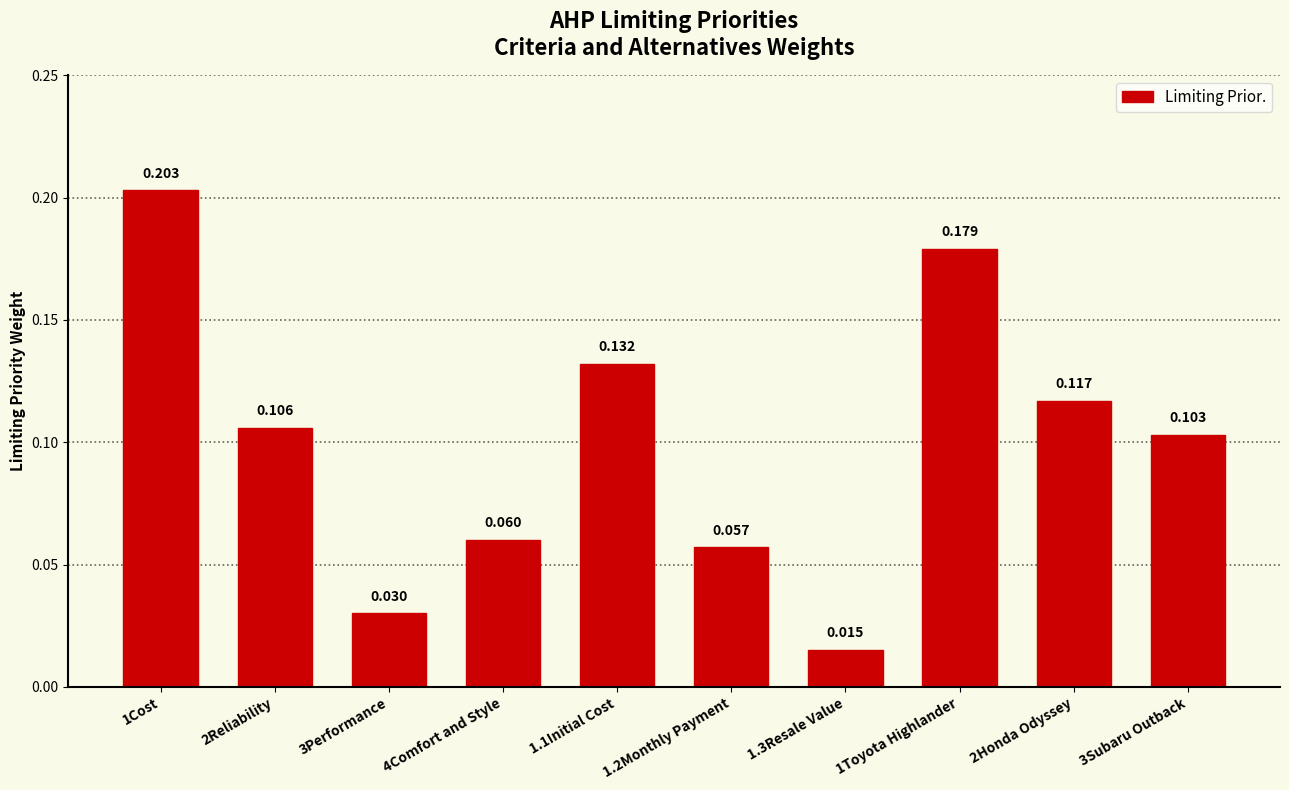

The value at 1.3Resale Value is 0.0. True or false?

True